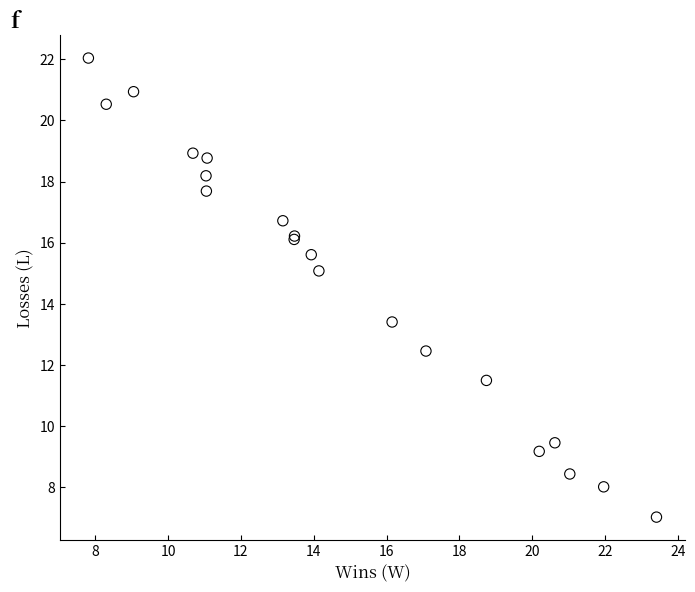

What Y value in the scatter plot is closest to 14?

13.4